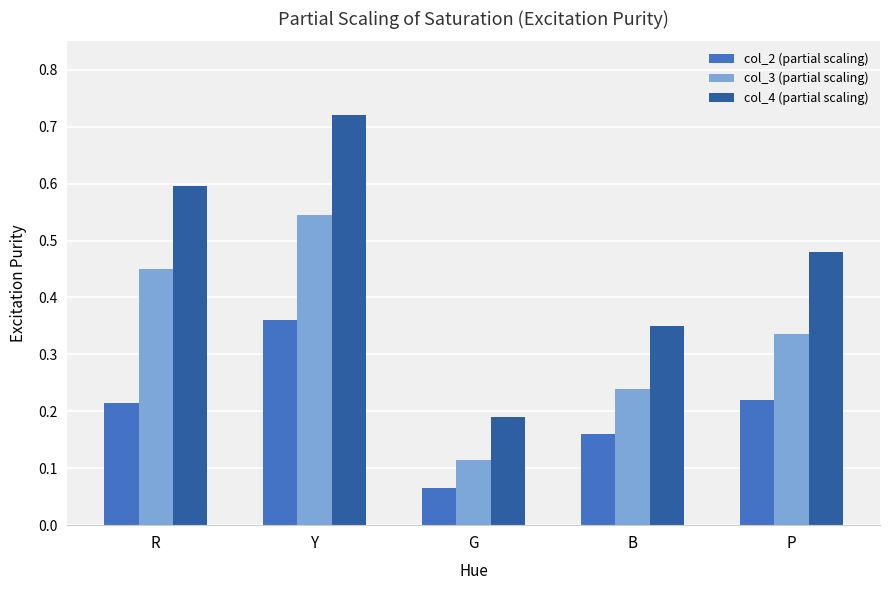

The col_3 (partial scaling) series shows 0.2 at Y. True or false?

False